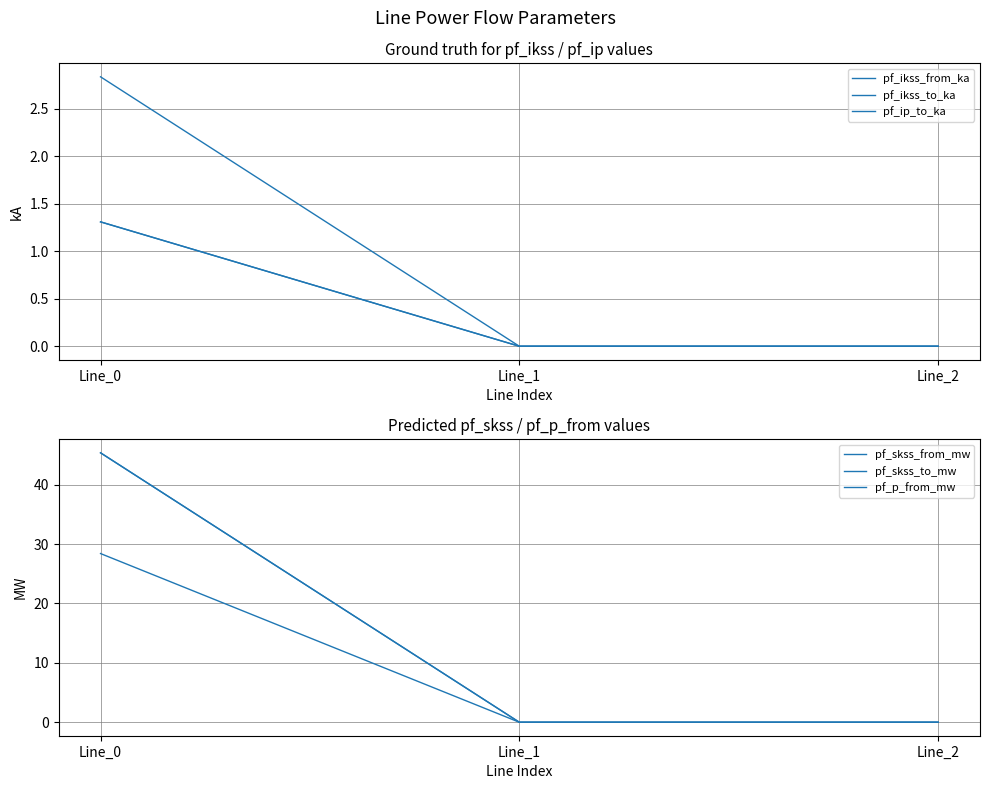

Which label corresponds to the largest value in the chart?

Line_0